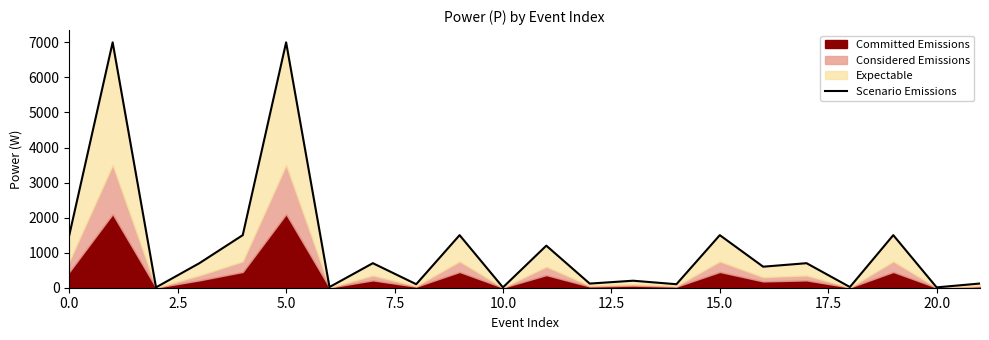

Is it true that the value at 11 is 1200?

True